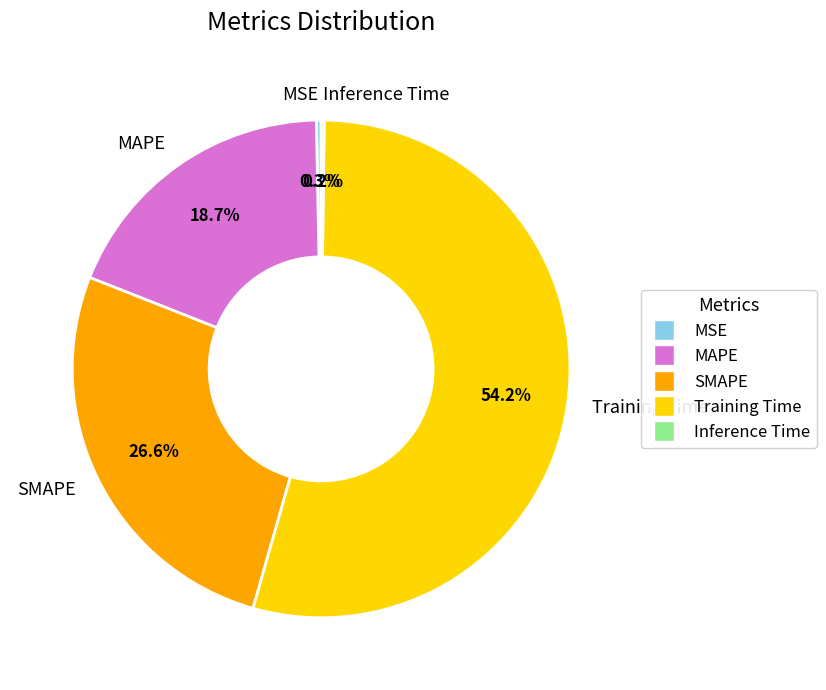

What percentage do MAPE and MSE together represent?

19.0%